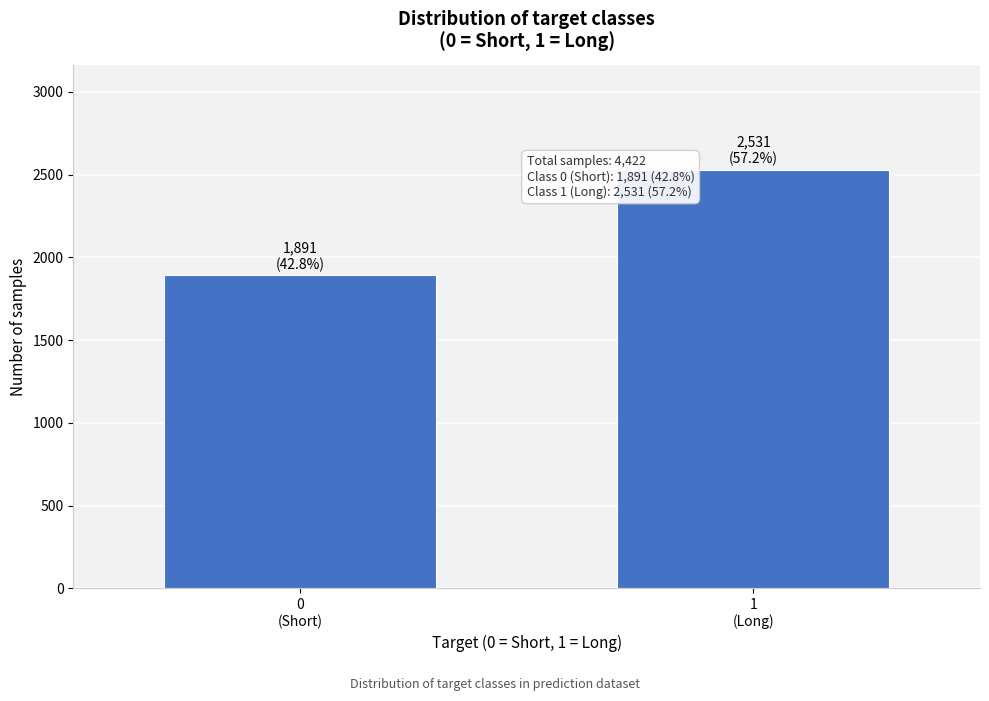

Reading left to right, list all the values displayed in this chart.

1891	2531